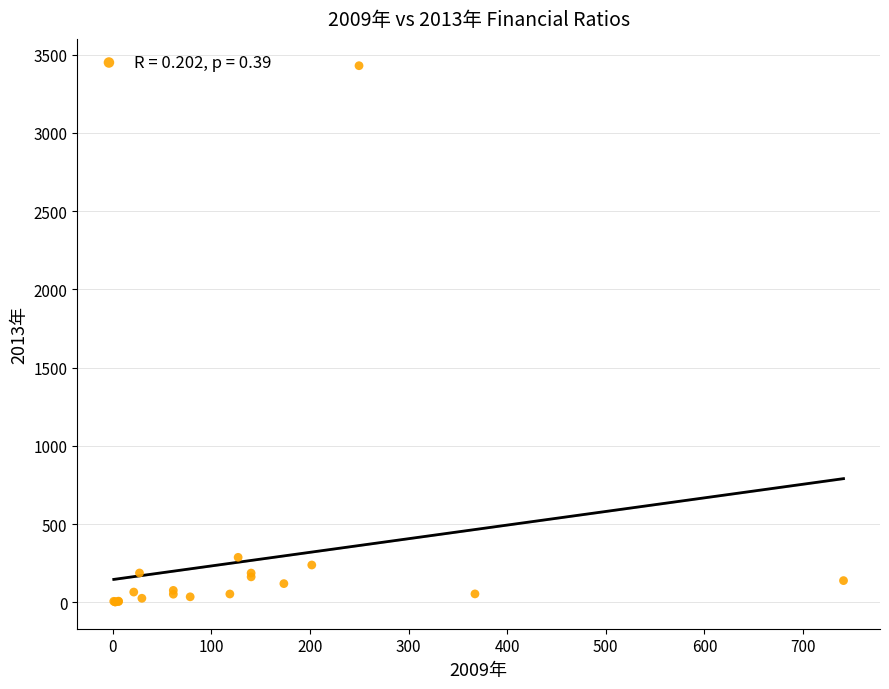

What Y value in the scatter plot is closest to 1715?

287.1